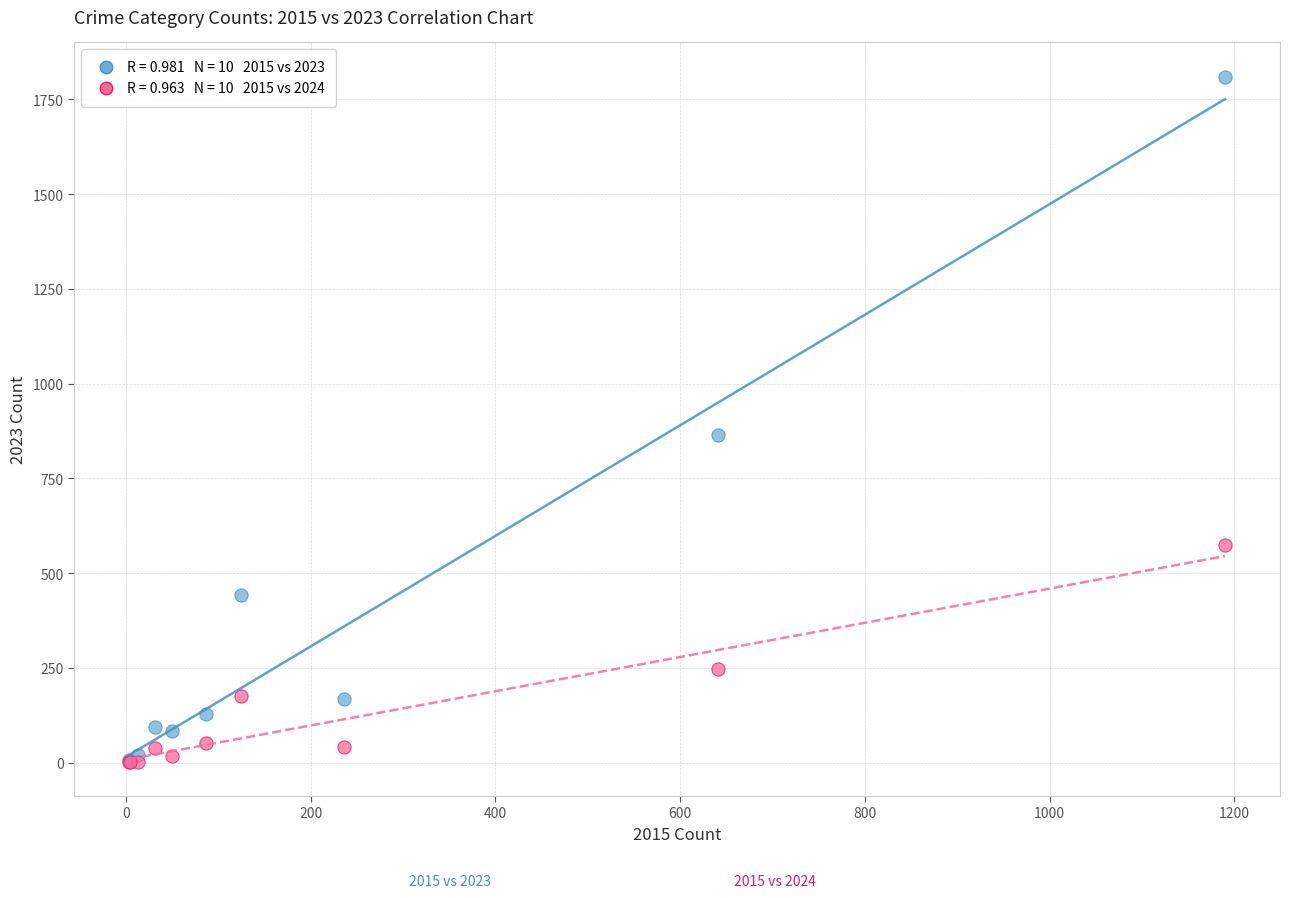

Across all series, what Y value is closest to 906?

864